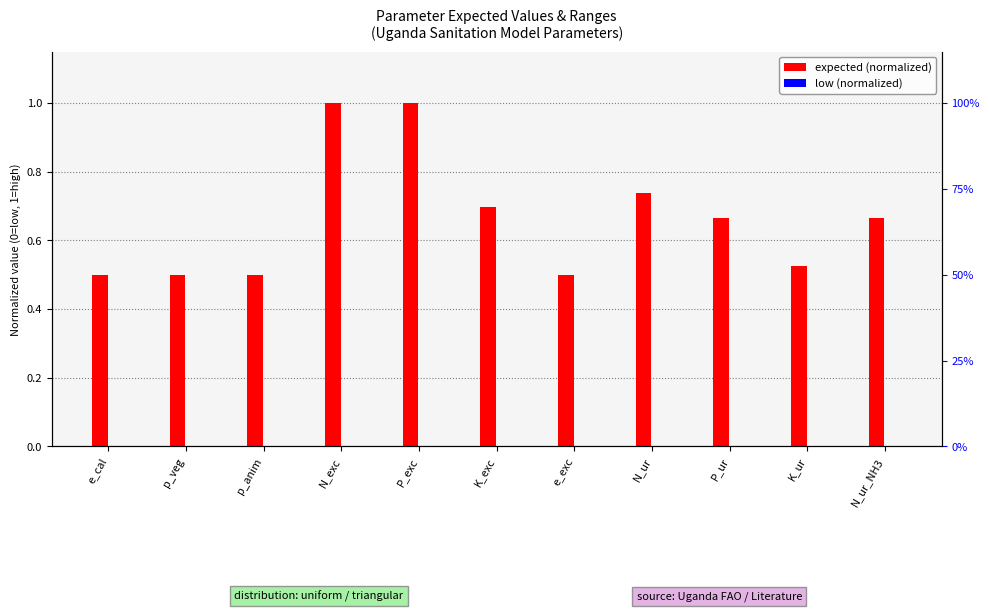

What is the difference between the highest and lowest values at p_veg?

0.5